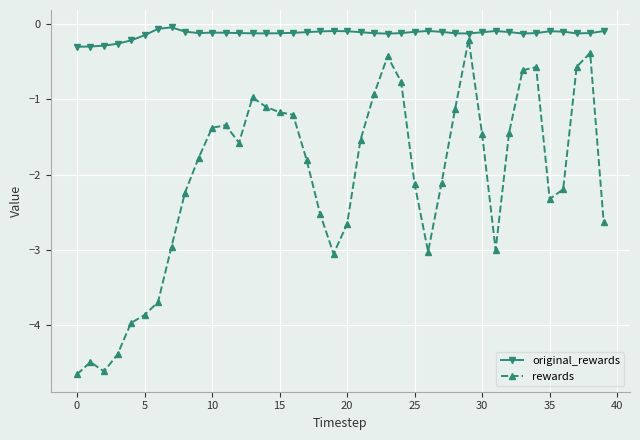

What is the sum of all rewards values?

-82.9